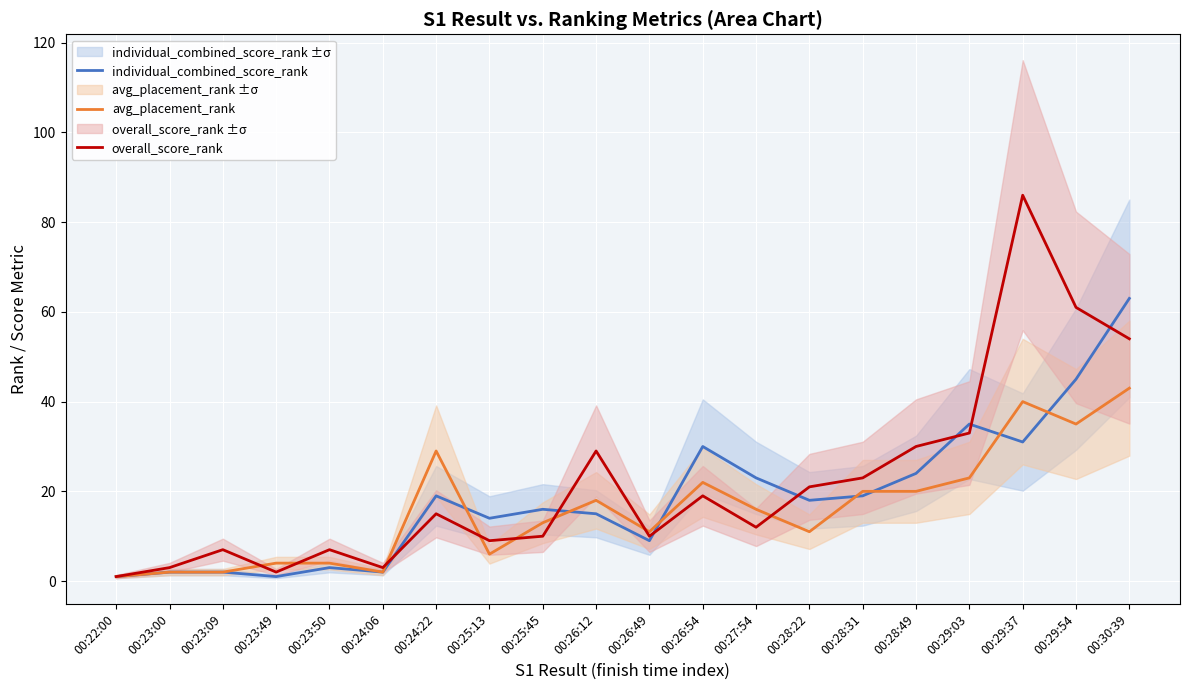

The value of overall_score_rank at 00:30:39 is 54. True or false?

True